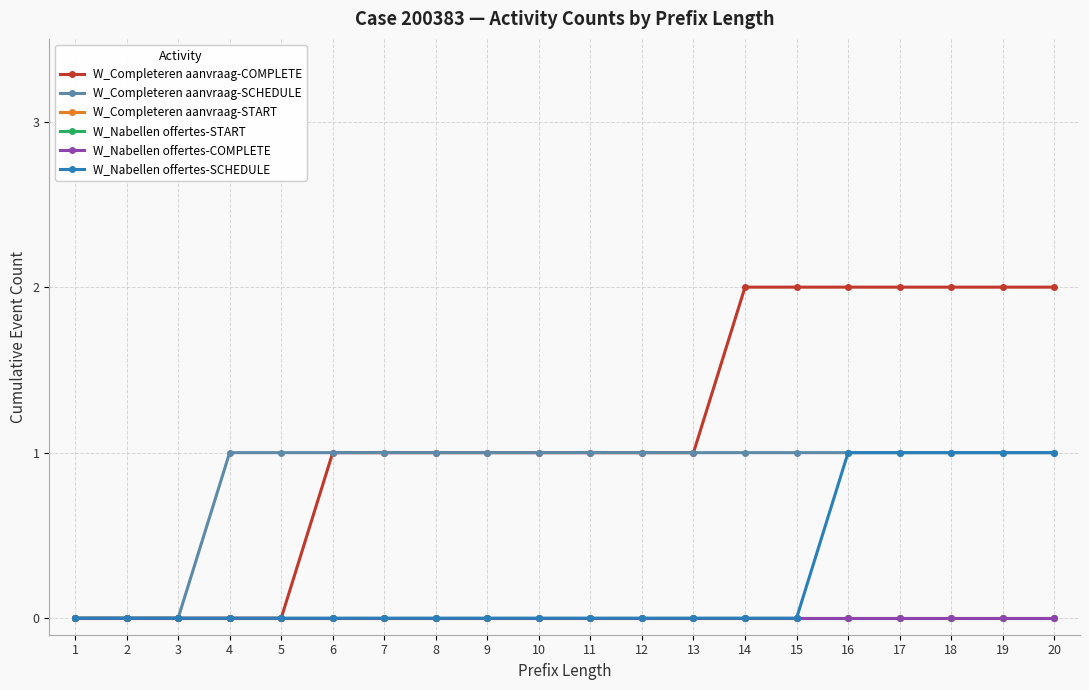

List the series in order of their peak value, highest first.

W_Completeren aanvraag-COMPLETE, W_Completeren aanvraag-SCHEDULE, W_Nabellen offertes-SCHEDULE, W_Completeren aanvraag-START, W_Nabellen offertes-START, W_Nabellen offertes-COMPLETE